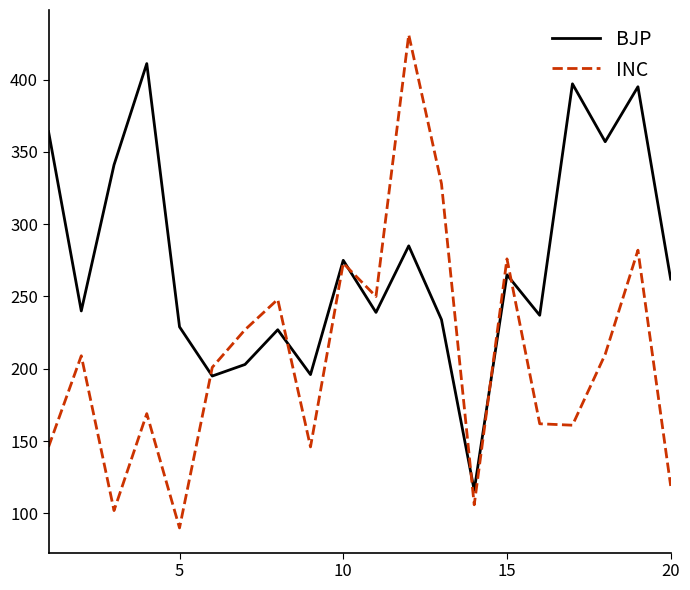

Rank the series by their maximum value, from highest to lowest.

INC, BJP